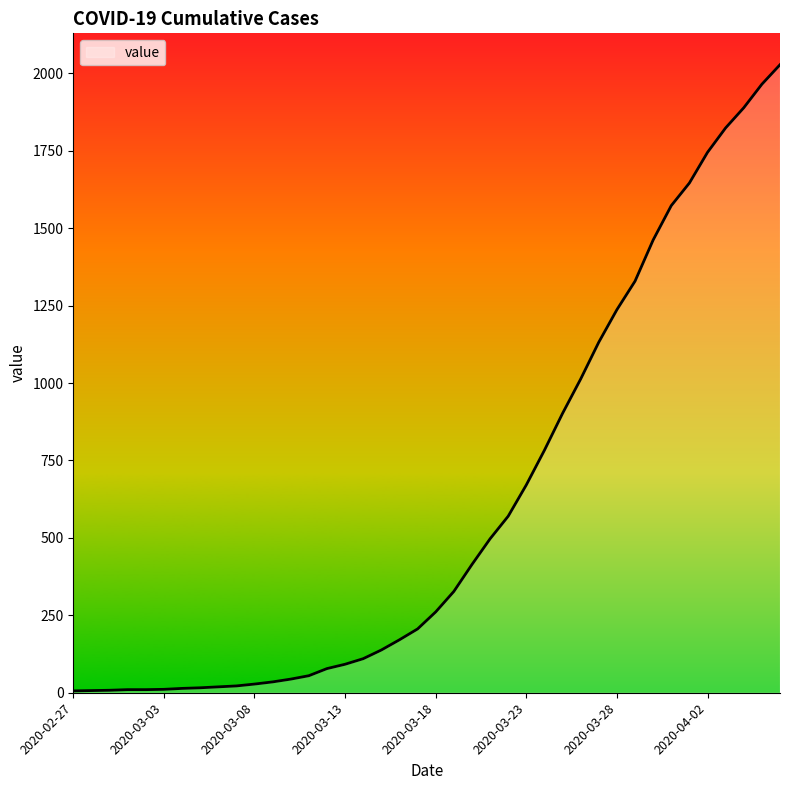

How many values are below 261?

20